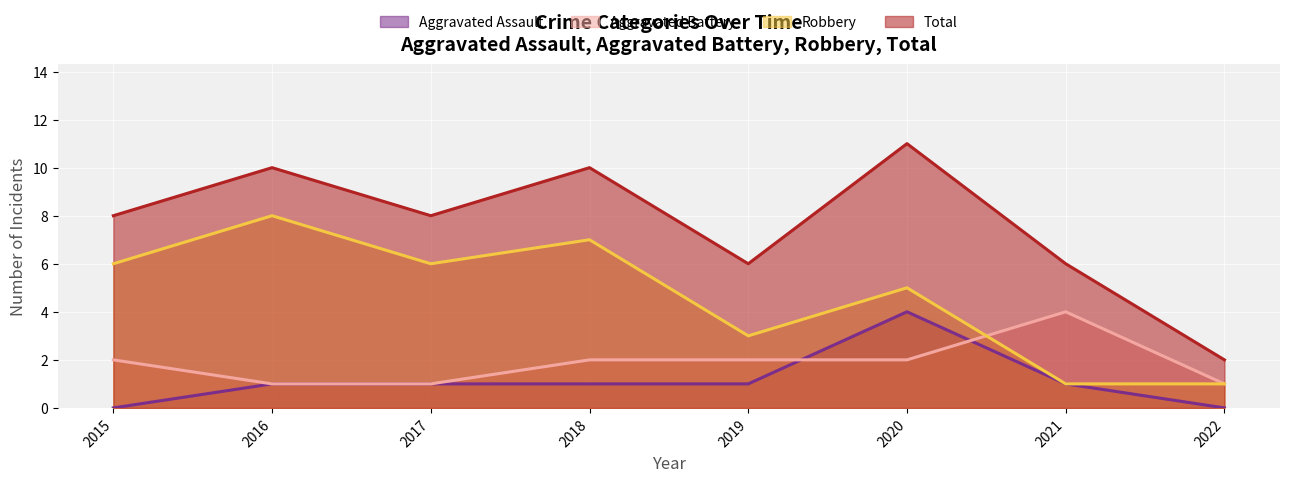

How many interior local peaks does the Total series have?

3